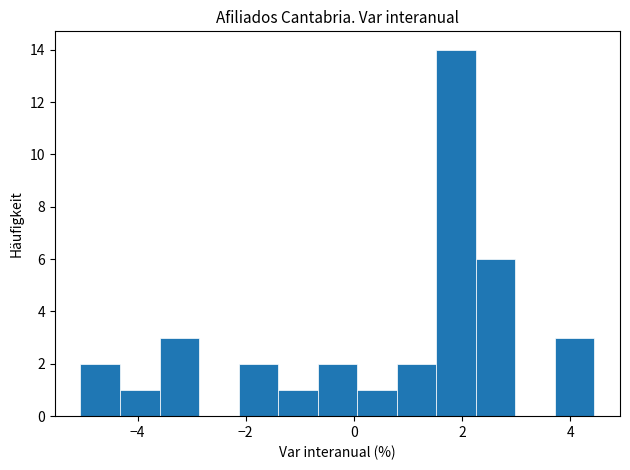

Around what value on the x-axis is the tallest bar? Give the approximate position of its centre, as read against the axis.

1.8